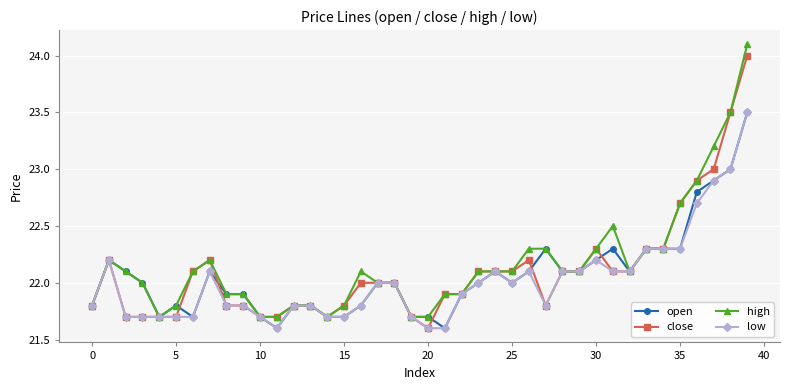

Reading left to right, what are all the values shown in this chart?

open: 21.8	22.2	22.1	22.0	21.7	21.8	21.7	22.1	21.9	21.9	21.7	21.6	21.8	21.8	21.7	21.7	21.8	22.0	22.0	21.7	21.7	21.6	21.9	22.0	22.1	22.0	22.1	22.3	22.1	22.1	22.2	22.3	22.1	22.3	22.3	22.3	22.8	22.9	23.0	23.5
close: 21.8	22.2	21.7	21.7	21.7	21.7	22.1	22.2	21.8	21.8	21.7	21.7	21.8	21.8	21.7	21.8	22.0	22.0	22.0	21.7	21.6	21.9	21.9	22.1	22.1	22.1	22.2	21.8	22.1	22.1	22.3	22.1	22.1	22.3	22.3	22.7	22.9	23.0	23.5	24.0
high: 21.8	22.2	22.1	22.0	21.7	21.8	22.1	22.2	21.9	21.9	21.7	21.7	21.8	21.8	21.7	21.8	22.1	22.0	22.0	21.7	21.7	21.9	21.9	22.1	22.1	22.1	22.3	22.3	22.1	22.1	22.3	22.5	22.1	22.3	22.3	22.7	22.9	23.2	23.5	24.1
low: 21.8	22.2	21.7	21.7	21.7	21.7	21.7	22.1	21.8	21.8	21.7	21.6	21.8	21.8	21.7	21.7	21.8	22.0	22.0	21.7	21.6	21.6	21.9	22.0	22.1	22.0	22.1	21.8	22.1	22.1	22.2	22.1	22.1	22.3	22.3	22.3	22.7	22.9	23.0	23.5